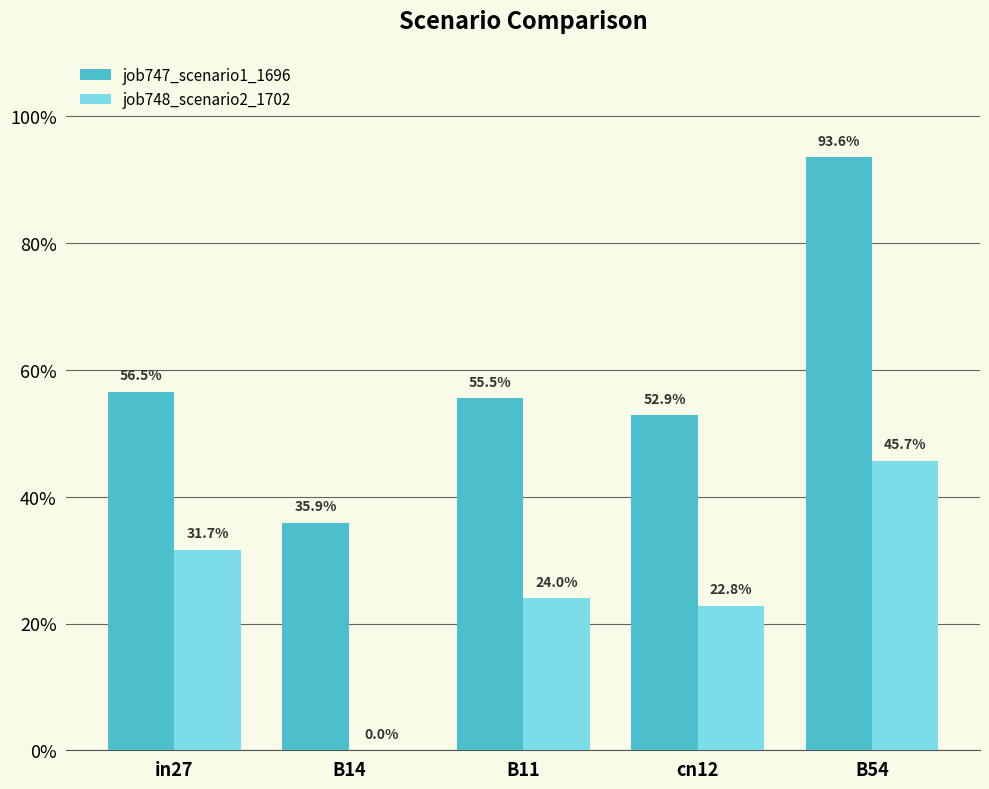

True or false: job747_scenario1_1696 has a value of 0.7 at in27.

False